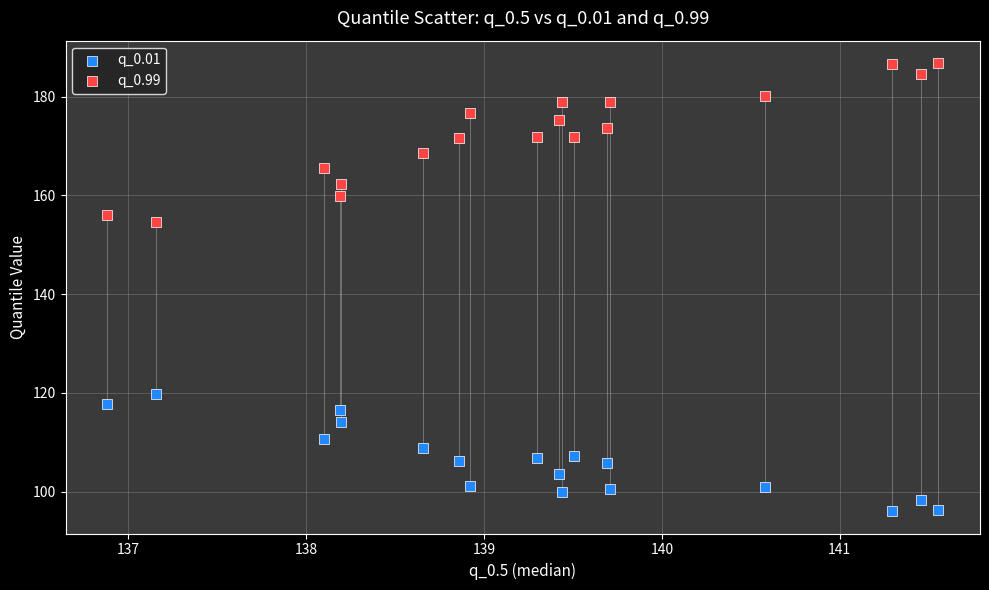

Across all data points, what is the range of X values (max minus min)?

4.7